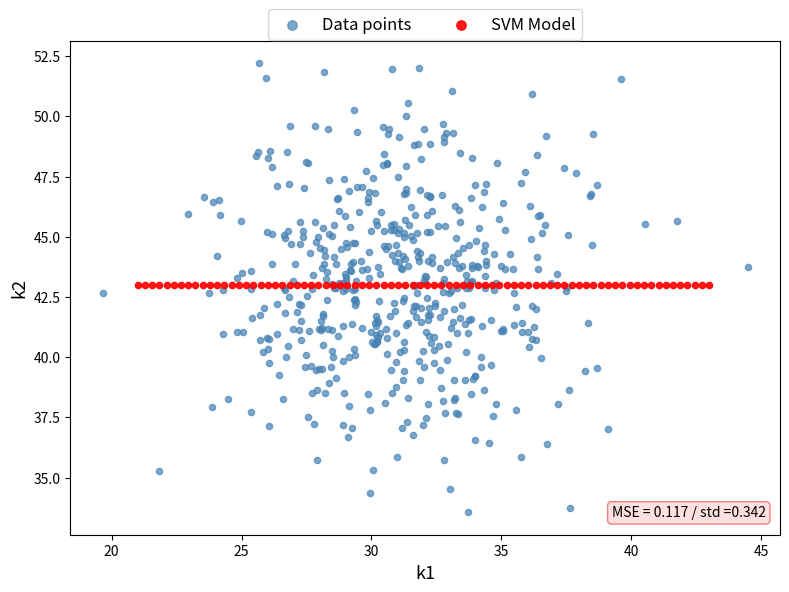

Which series reaches the minimum Y coordinate?

Data points